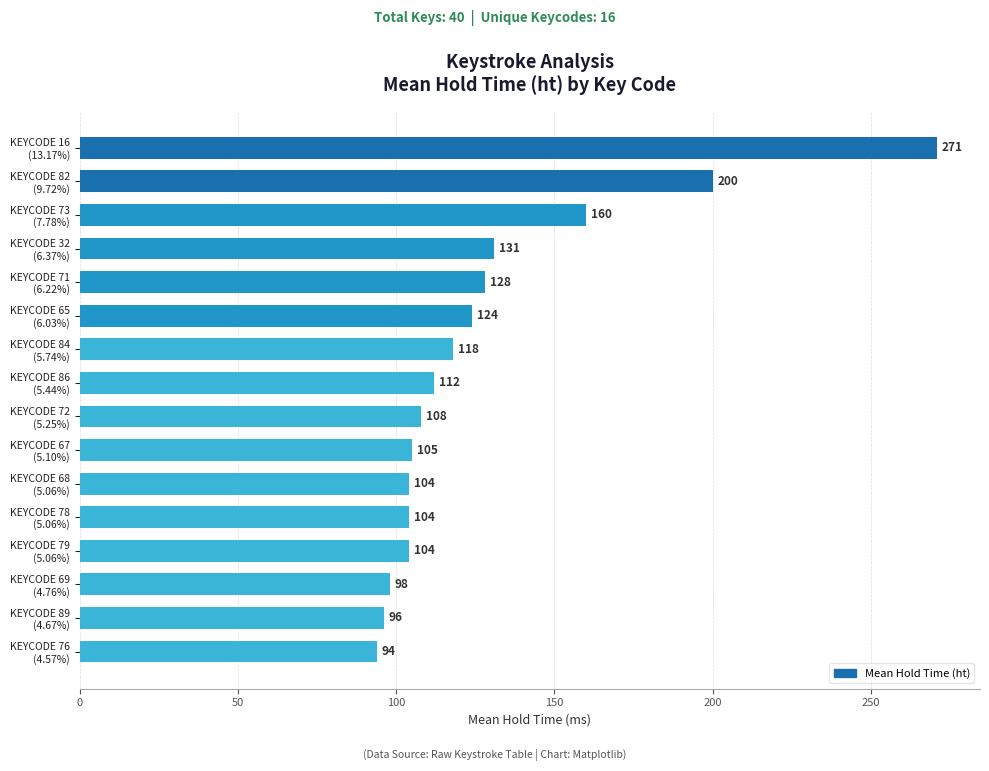

At which category does the chart reach its peak across all series?

KEYCODE 16
(13.17%)